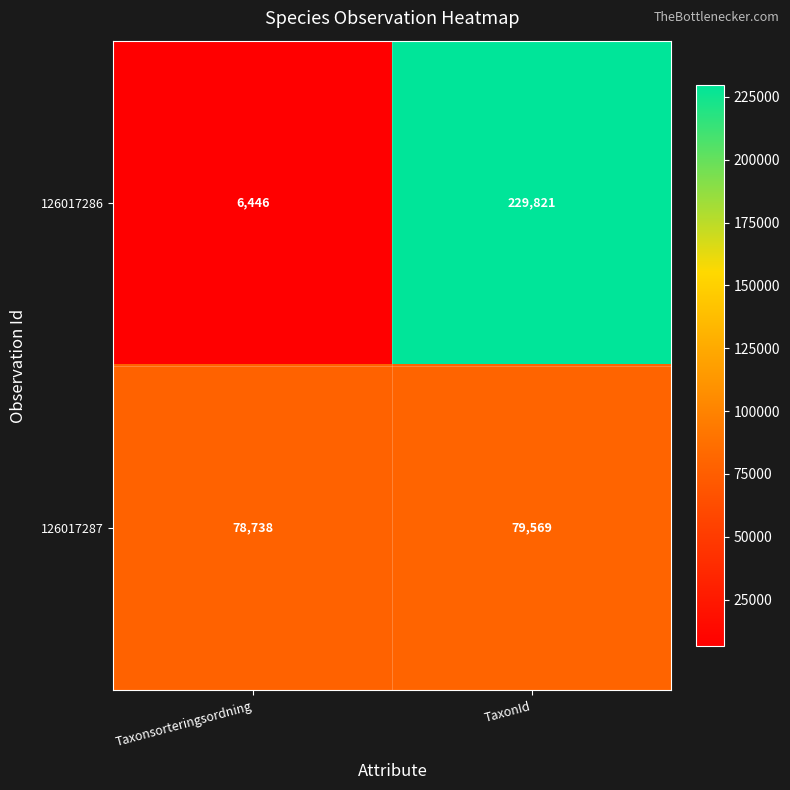

At which label is 126017287 closest to 79153?

Taxonsorteringsordning